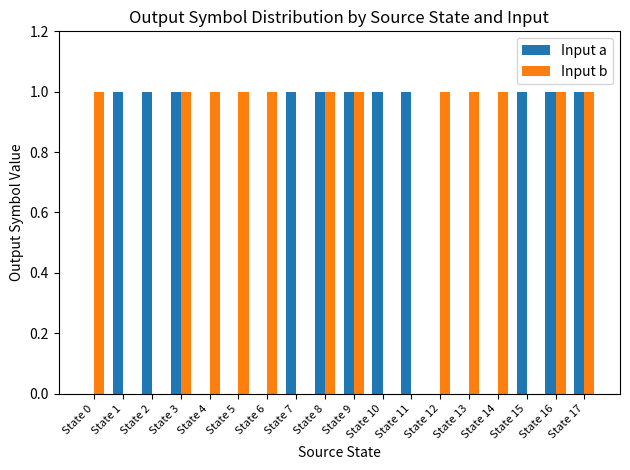

What is the spread (max minus min) of values at State 14?

1